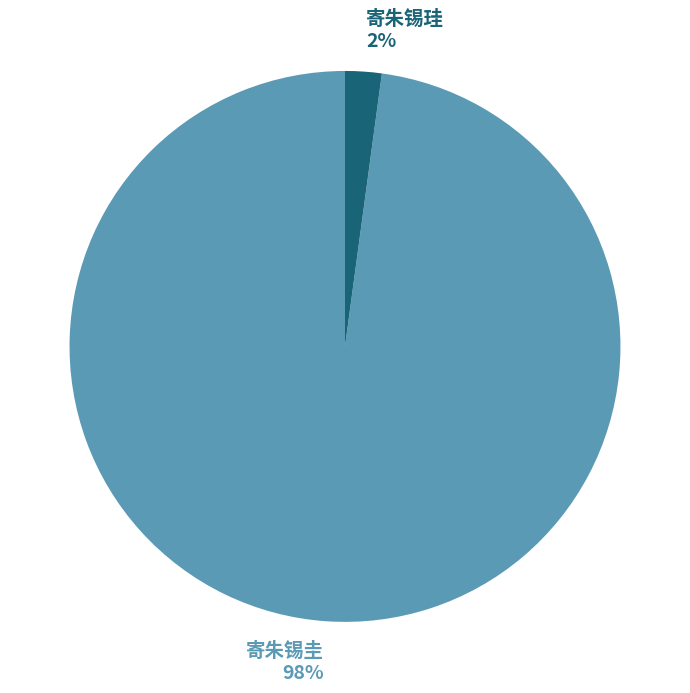

Rank the categories by value from lowest to highest.

寄朱锡珪, 寄朱锡圭